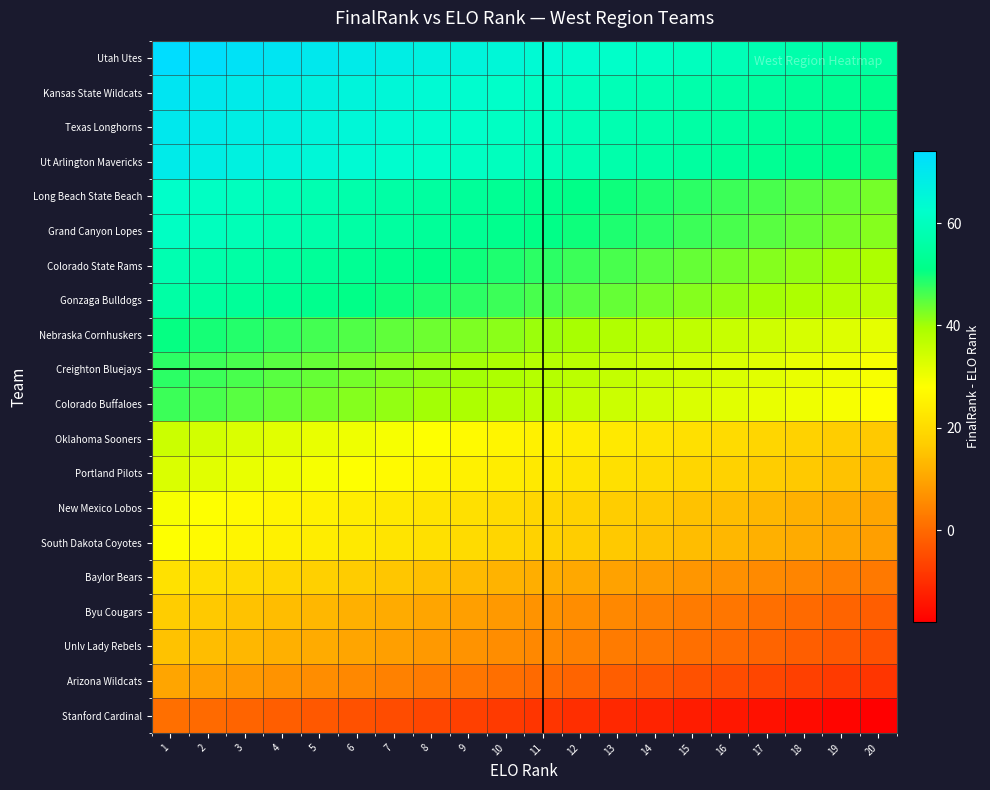

How many distinct data groups are displayed?

20